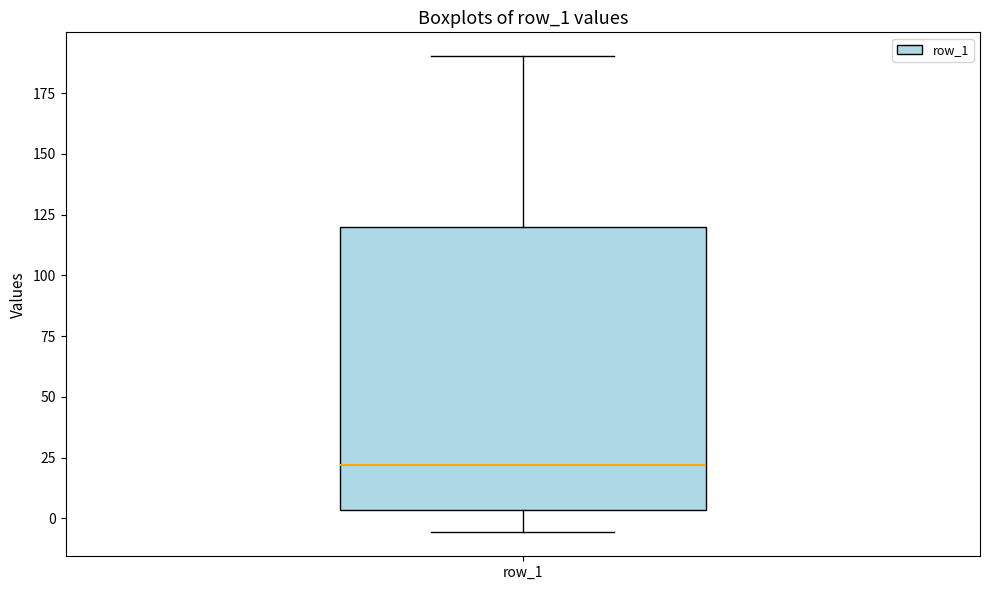

Where does the median line of the box for row_1 sit on the y-axis? The values are not printed on the chart, so give them approximately, as read against the axis.

20